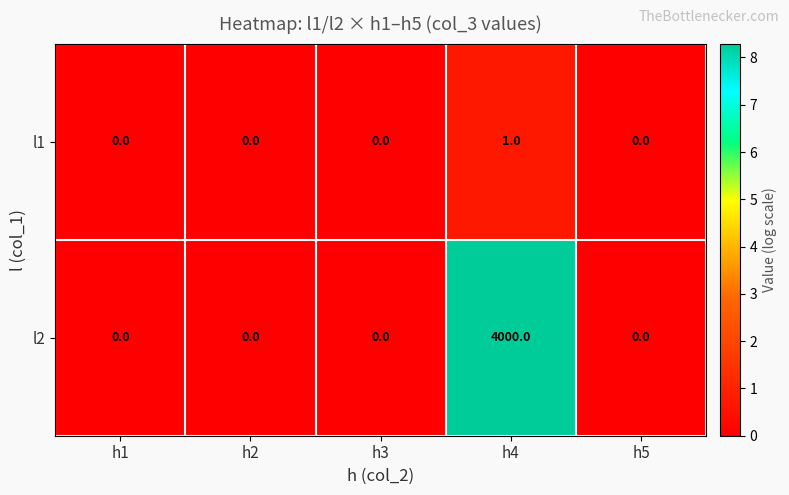

Reading right to left, transcribe all the data shown in this chart.

l1: h5=0	h4=1	h3=0	h2=0	h1=0
l2: h5=0	h4=4000	h3=0	h2=0	h1=0